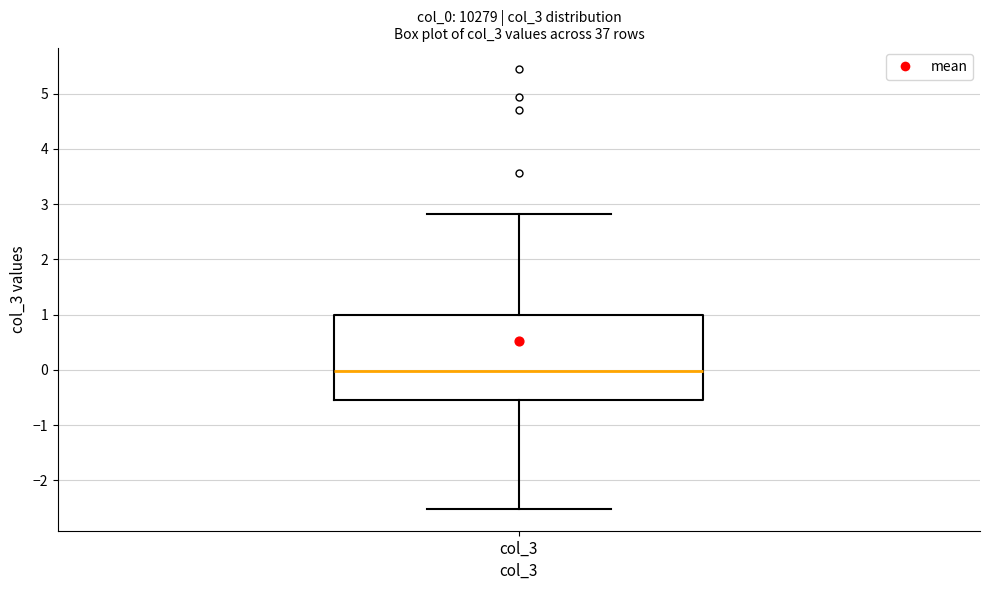

Read this box plot against the y-axis: the position of the median line, the range covered by the box, and the ends of both whiskers. The values are not printed on the chart, so give them approximately, as read against the axis.

median 0.0, box -0.5 to 1.0, whiskers -2.5 to 2.8